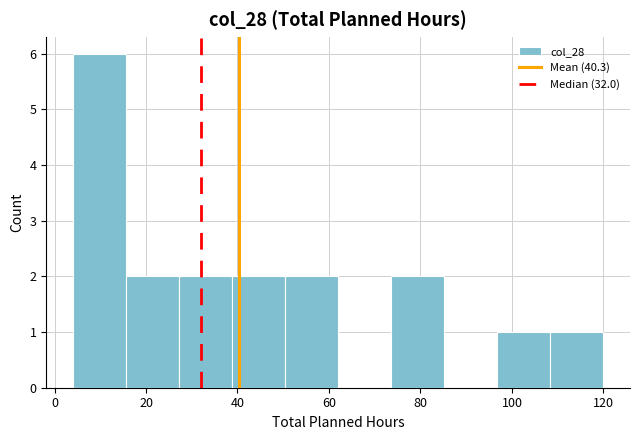

Reading left to right, transcribe this chart: for each bar, give the range it covers on the x-axis and its height. Neither the bar edges nor the heights are printed on the chart, so give them approximately, as read against the axes.

4.0 to 15.6: 6
15.6 to 27.2: 2
27.2 to 38.8: 2
38.8 to 50.4: 2
50.4 to 62.0: 2
62.0 to 73.6: 0
73.6 to 85.2: 2
85.2 to 96.8: 0
96.8 to 108.4: 1
108.4 to 120.0: 1